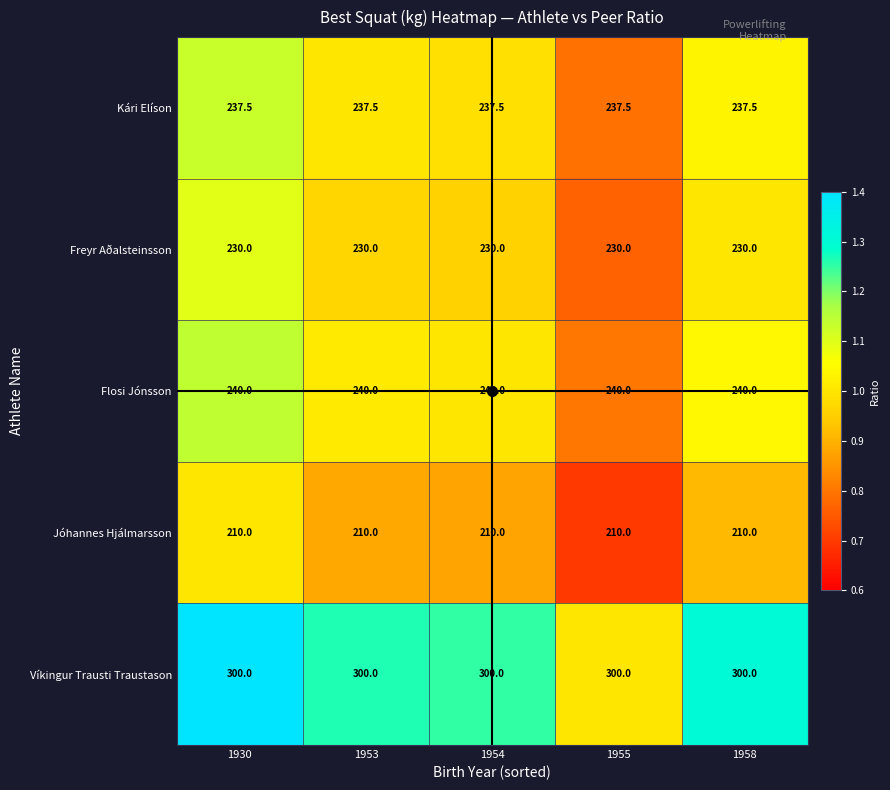

Rank the series at 1954 from lowest to highest value.

Jóhannes Hjálmarsson, Freyr Aðalsteinsson, Kári Elíson, Flosi Jónsson, Víkingur Trausti Traustason